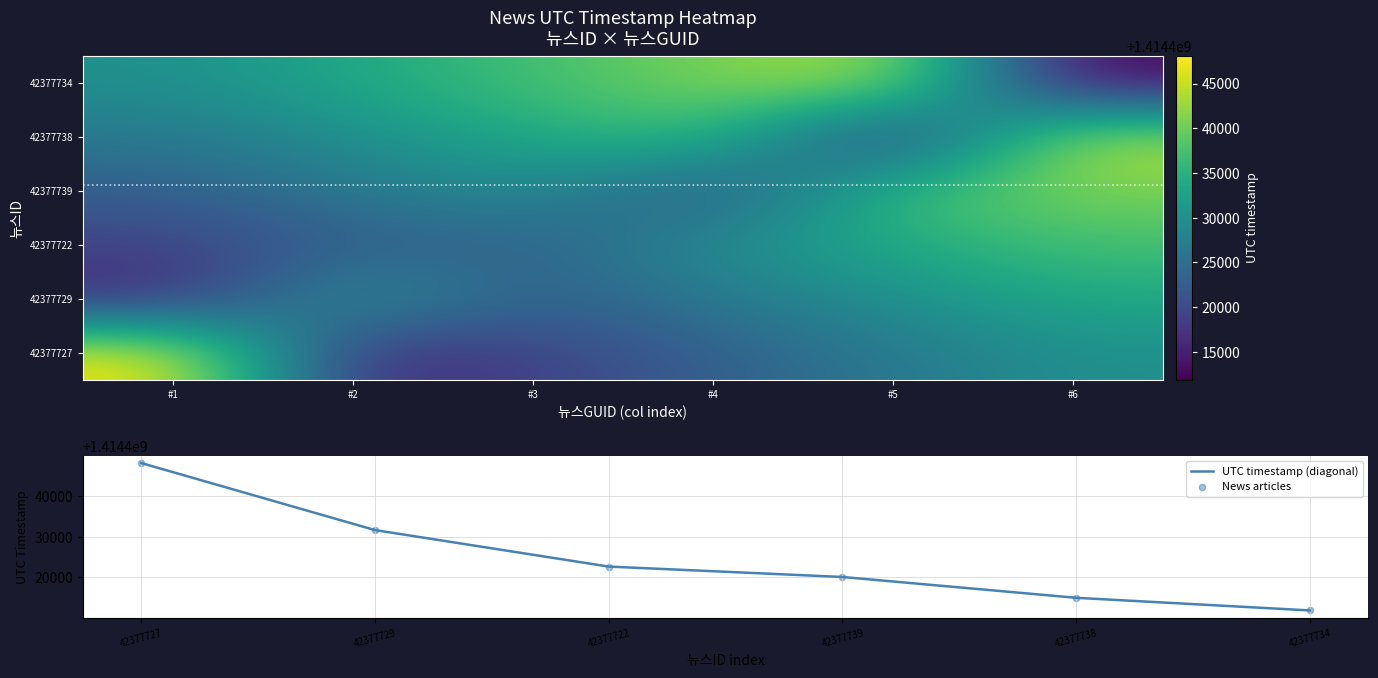

The value of UTC timestamp (diagonal) at 42377739 is 1414420096. True or false?

True